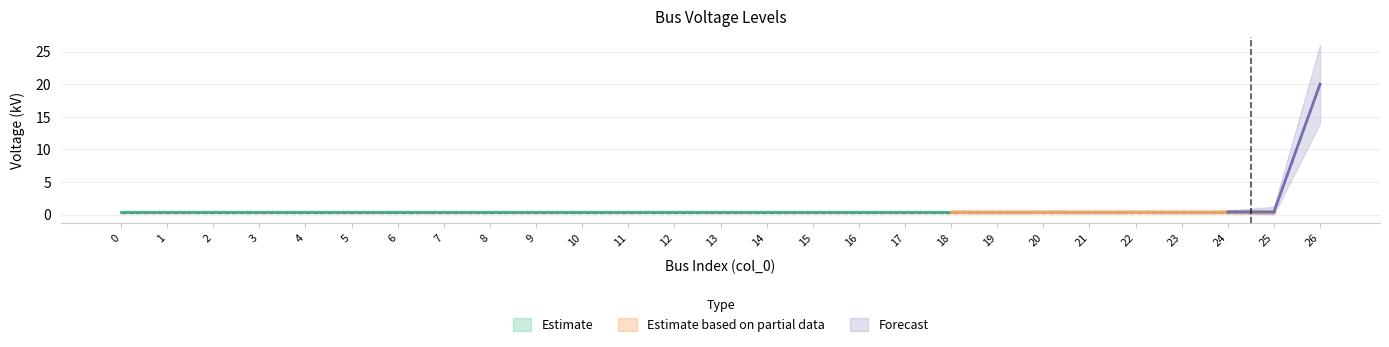

What is the average value?

1.1